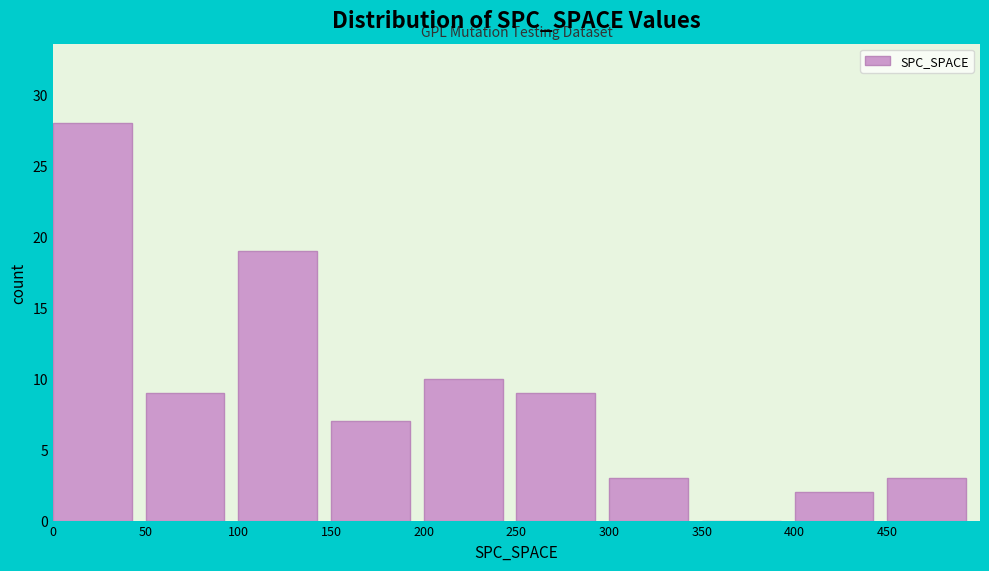

Which range on the x-axis has the tallest bar?

0 to 50